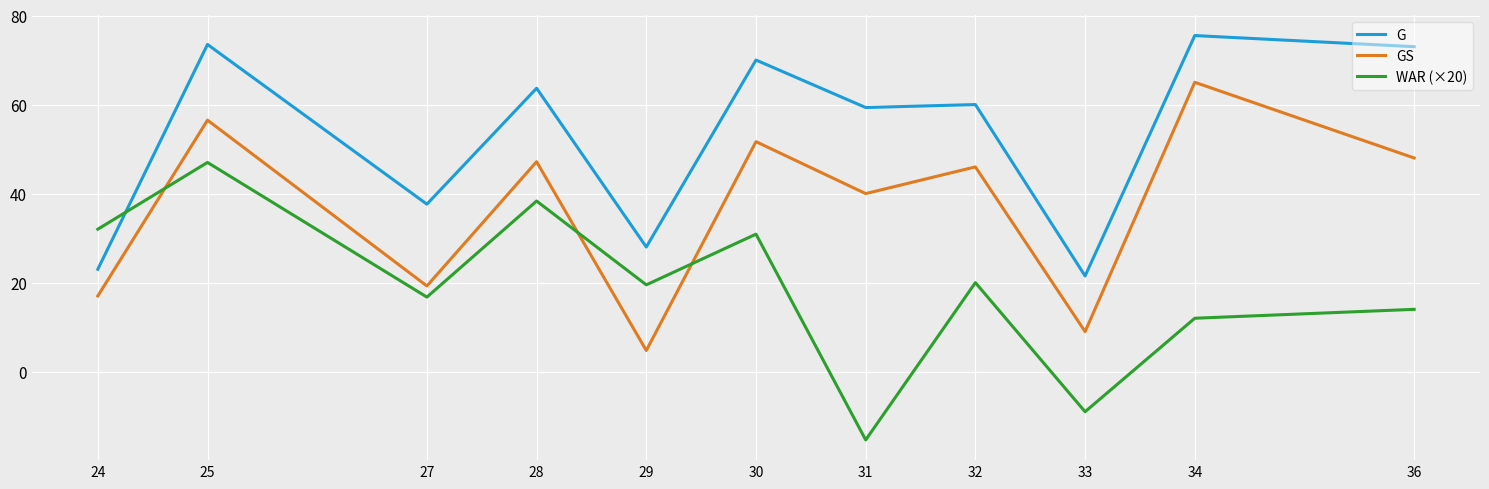

What is the difference between the maximum and minimum values in the G series?

54.0